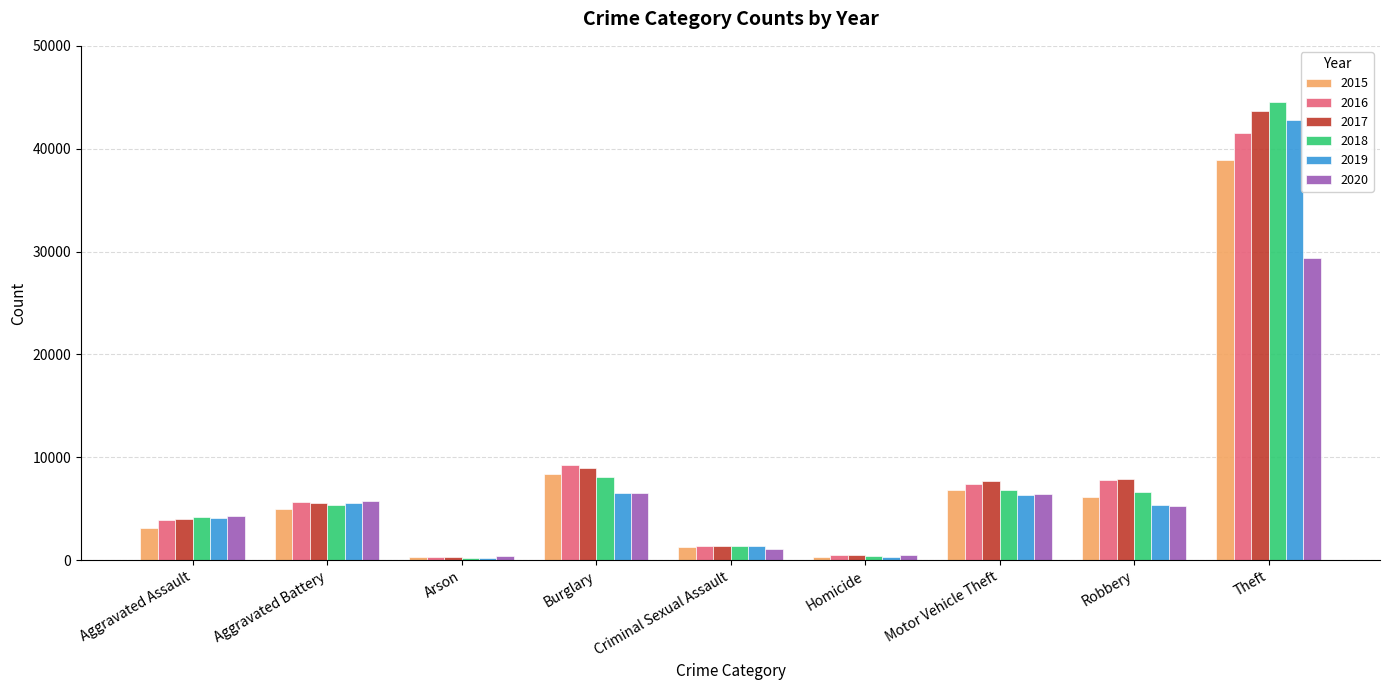

Is the value of 2017 at Aggravated Battery greater than the value of 2020 at Arson?

Yes